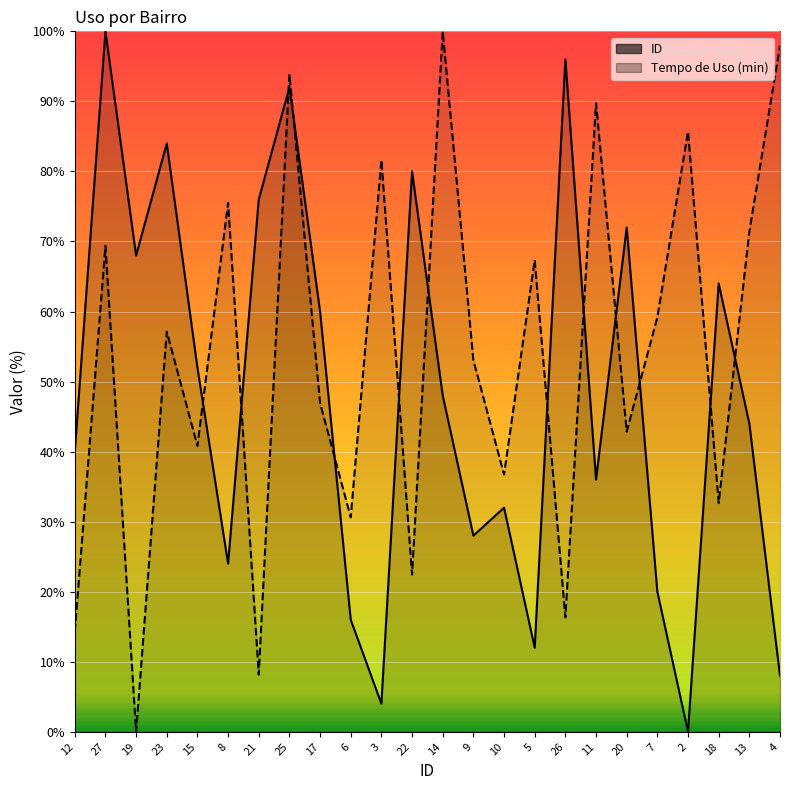

Rank the series by their average value, from lowest to highest.

ID, Tempo de Uso (min)